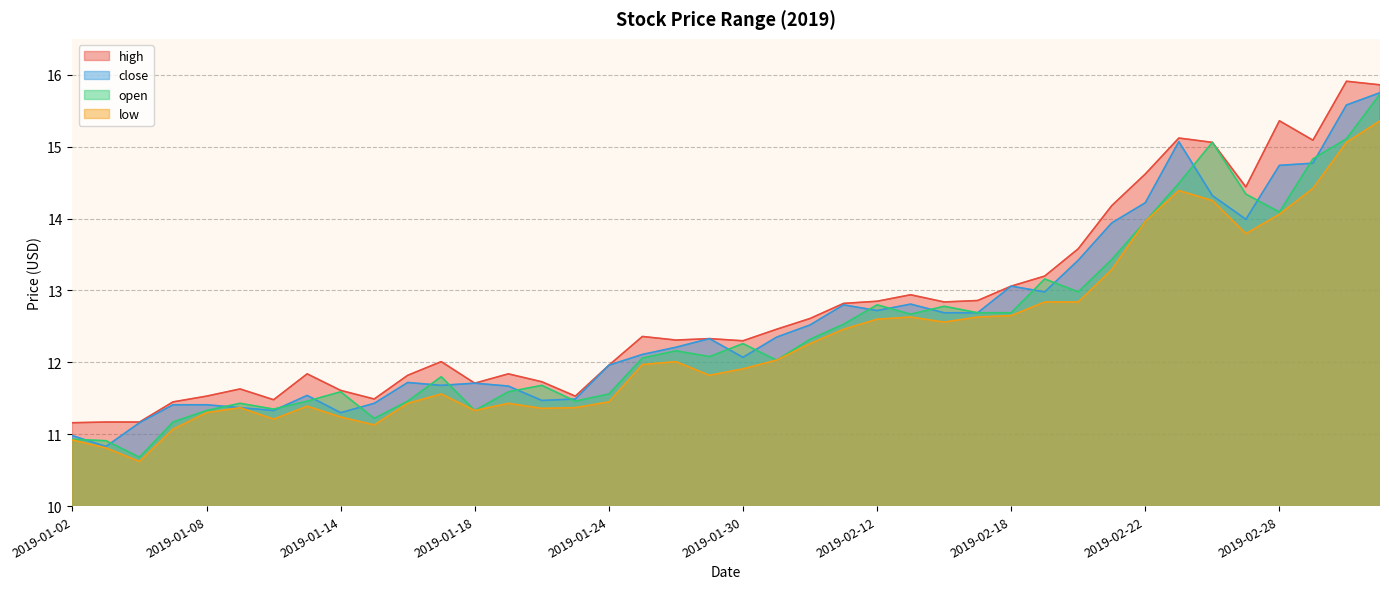

True or false: close and low cross at least once.

False